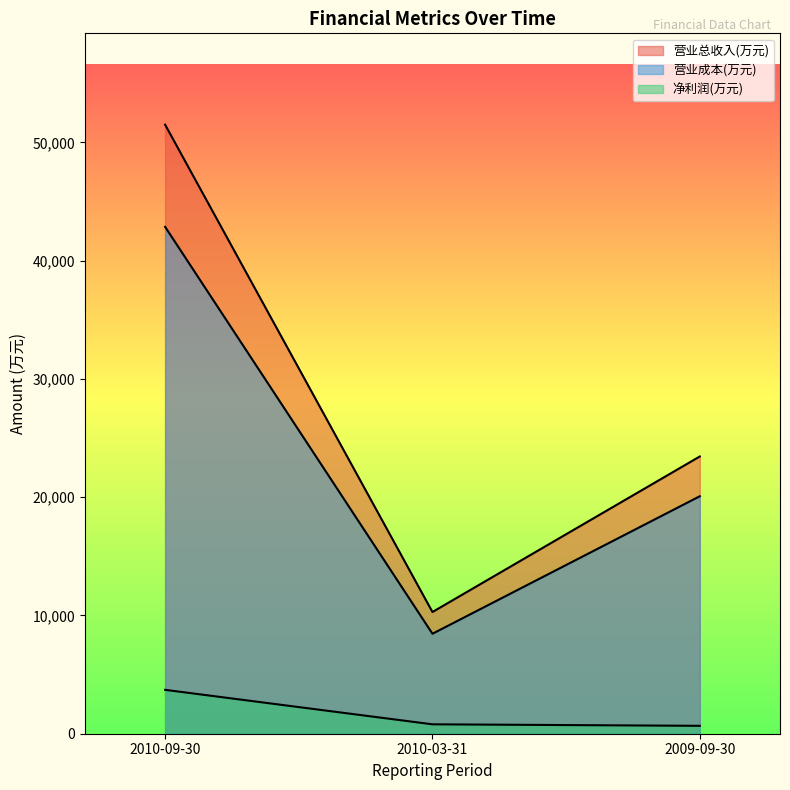

Which series has the largest range (max minus min)?

营业总收入(万元)